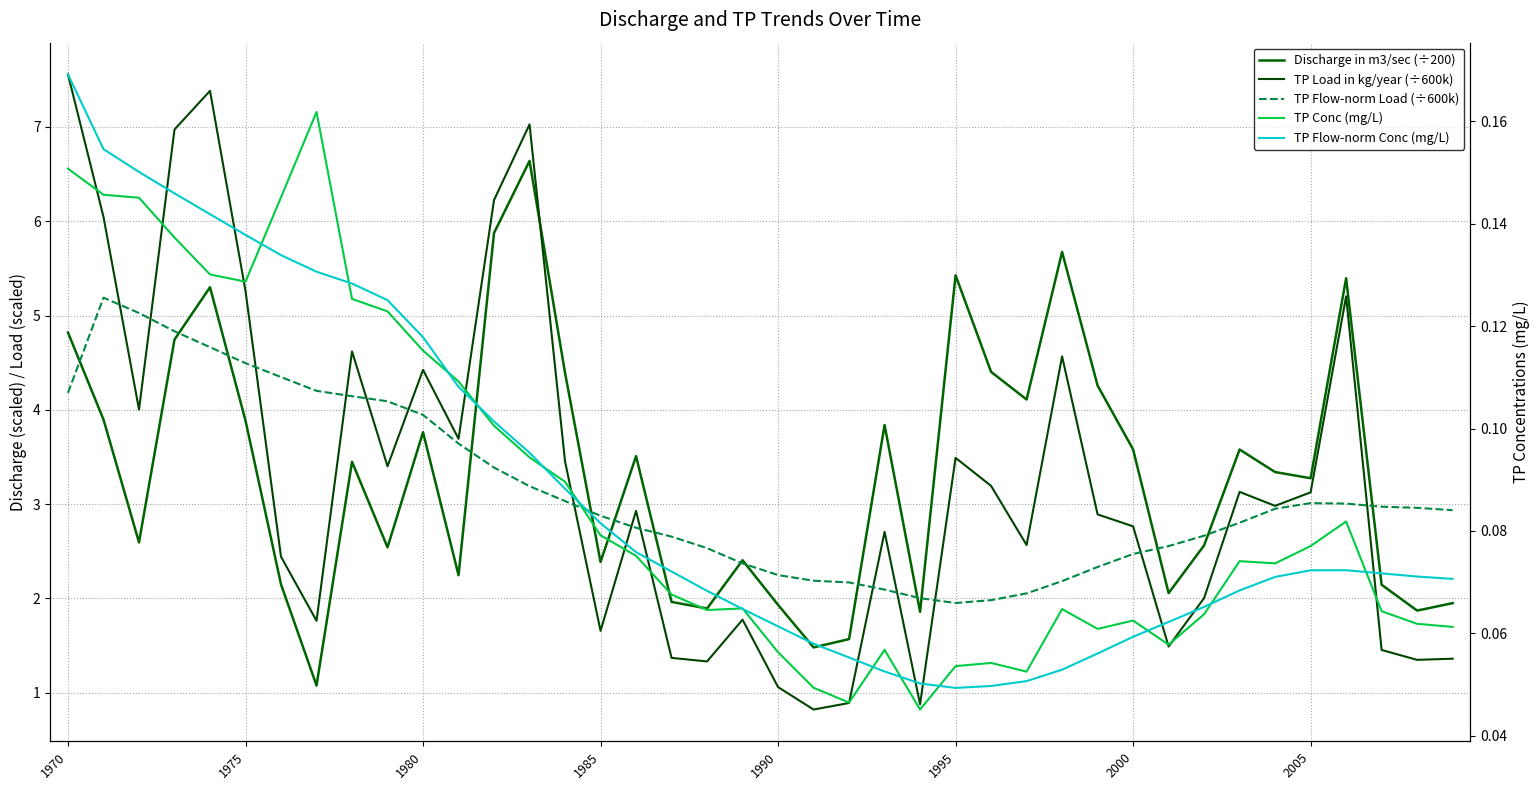

True or false: TP Flow-norm Conc (mg/L) and TP Load in kg/year (÷600k) intersect in this chart.

False